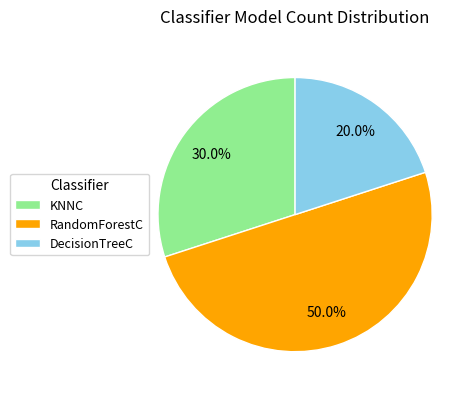

True or false: RandomForestC accounts for 50% of the total.

True